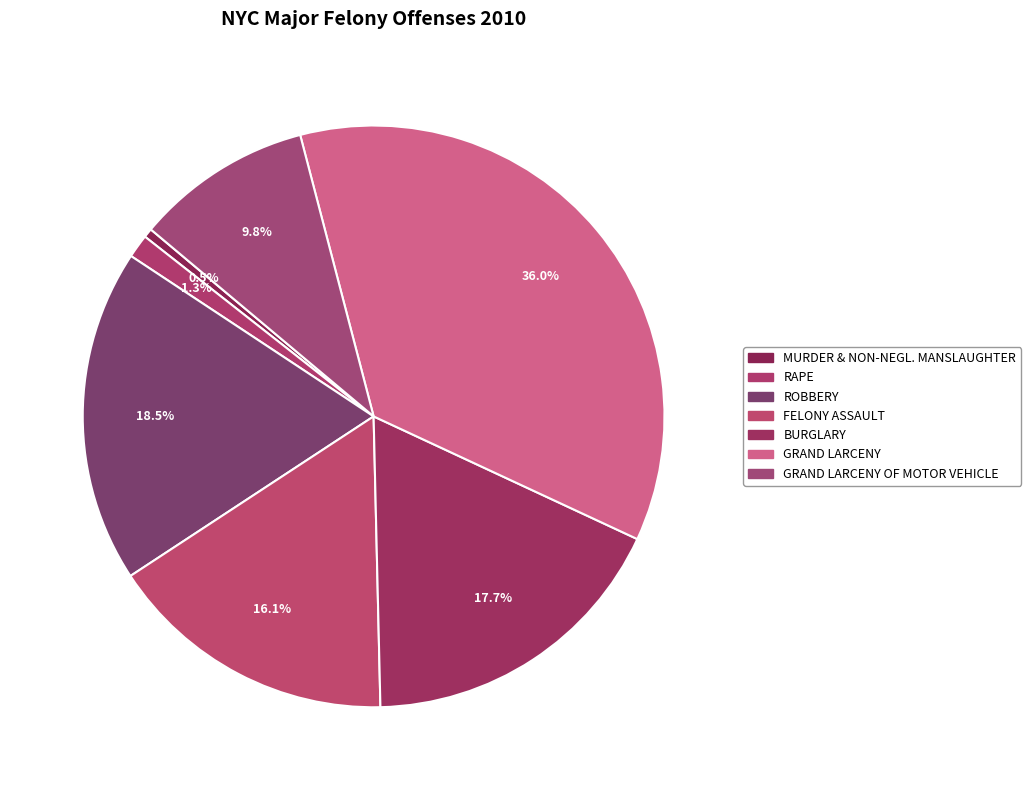

To the nearest percent, what is the combined percentage of ROBBERY and MURDER & NON-NEGL. MANSLAUGHTER?

19%